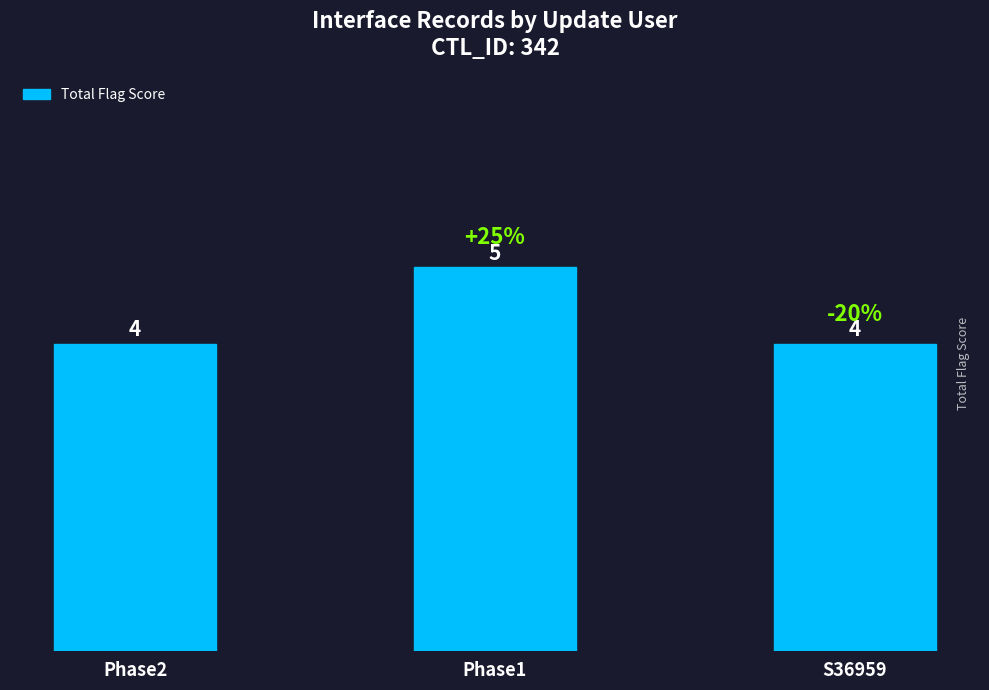

Count the values in the range 4 to 5.

3